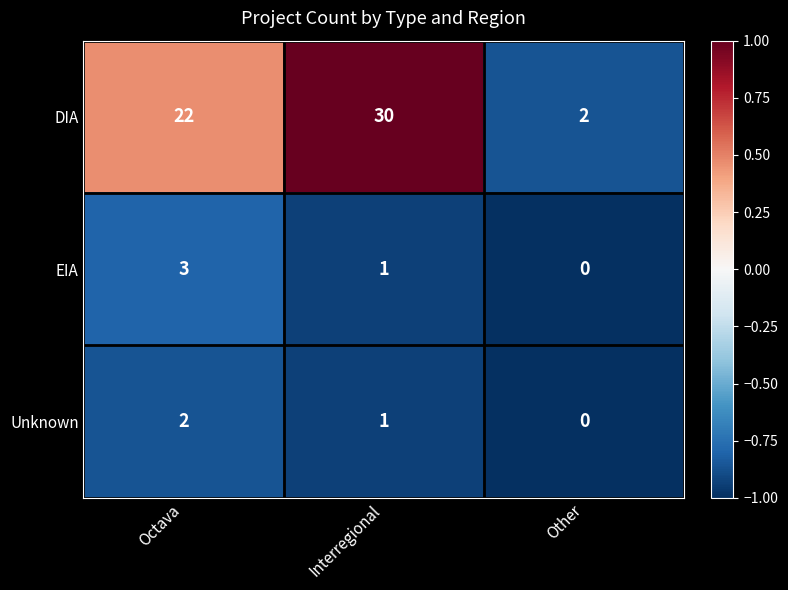

True or false: EIA has a value of 3 at Octava.

True